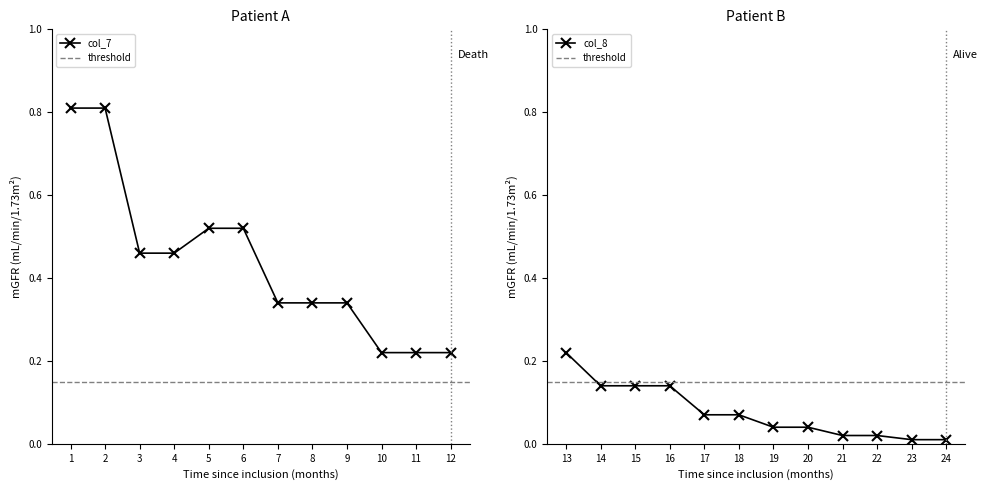

True or false: col_8 and col_7 intersect in this chart.

False